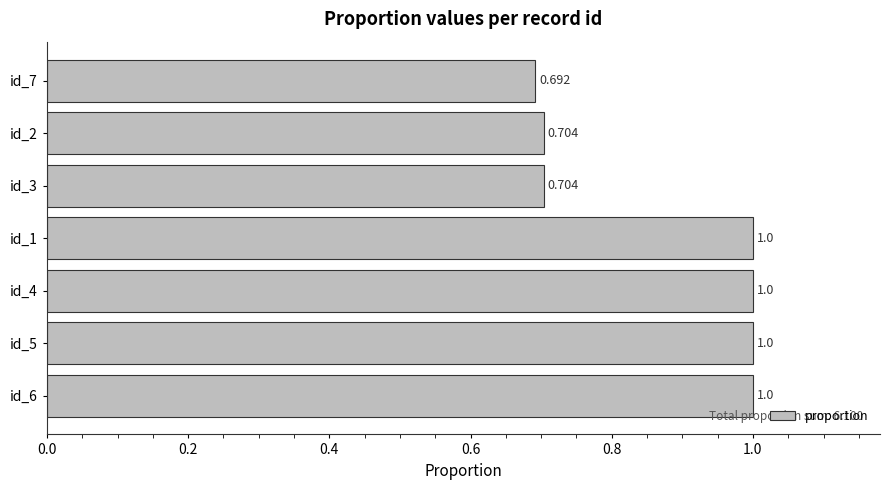

Where is the data nearest to the value 0?

id_7